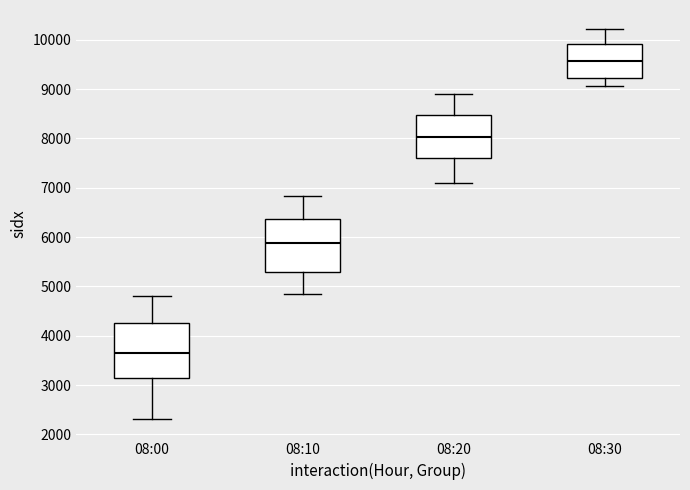

Where is the upper edge of the box for 08:20 on the y-axis? The values are not printed on the chart, so give them approximately, as read against the axis.

8500